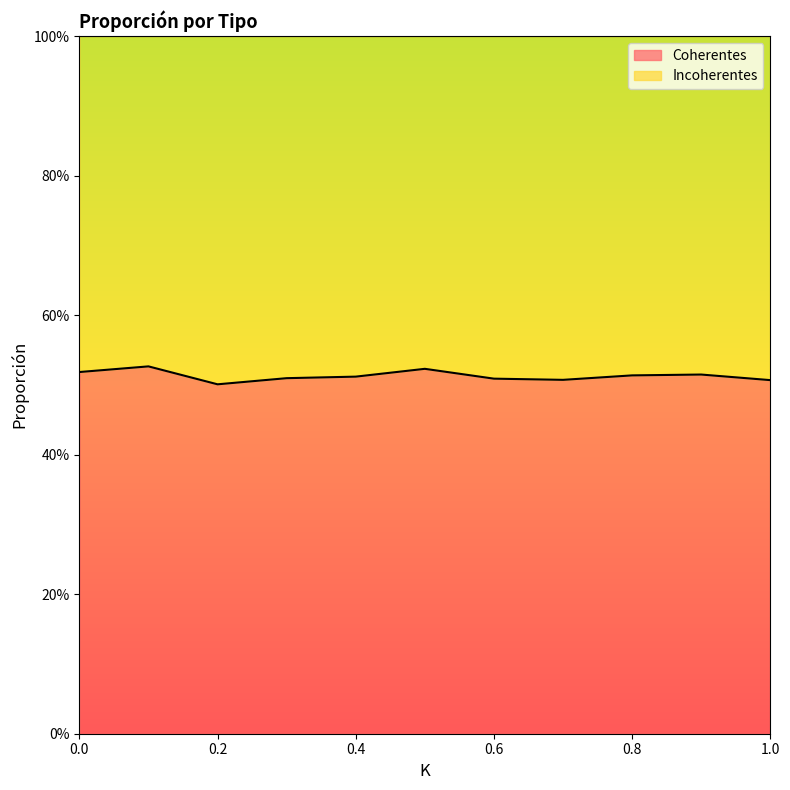

Which label corresponds to the largest value in the chart?

0.1